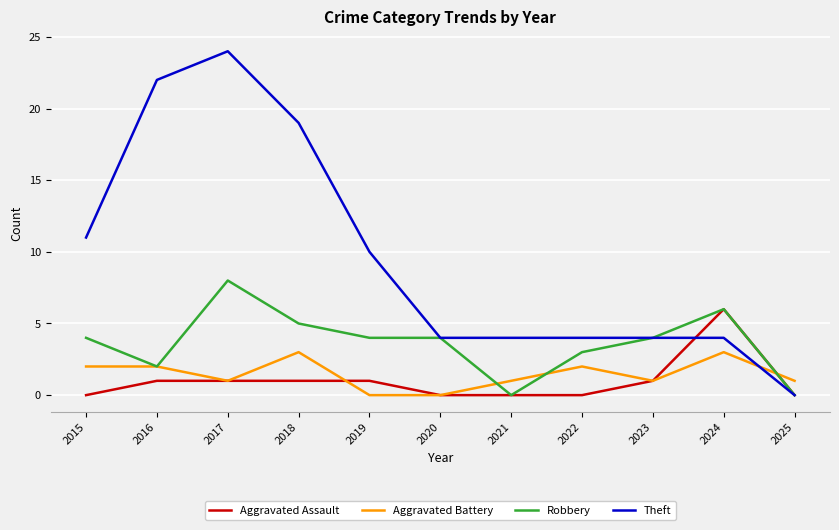

List the series in order of their peak value, lowest first.

Aggravated Battery, Aggravated Assault, Robbery, Theft